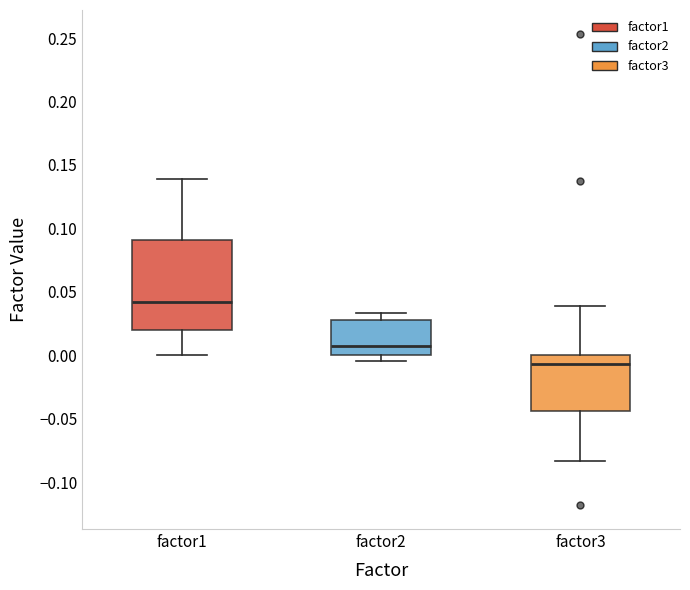

Reading left to right, read every box against the y-axis: the position of its median line, the range the box covers, and the ends of its whiskers. The values are not printed on the chart, so give them approximately, as read against the axis.

factor1: median 0.040, box 0.020 to 0.090, whiskers 0.000 to 0.140
factor2: median 0.005, box 0.000 to 0.030, whiskers -0.005 to 0.035
factor3: median -0.005, box -0.045 to 0.000, whiskers -0.085 to 0.040